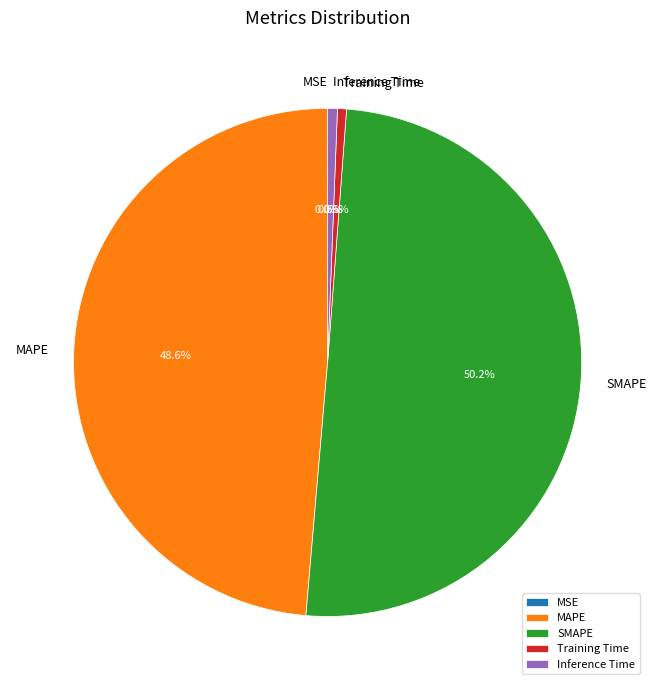

Does MAPE account for over 50% of the chart?

No